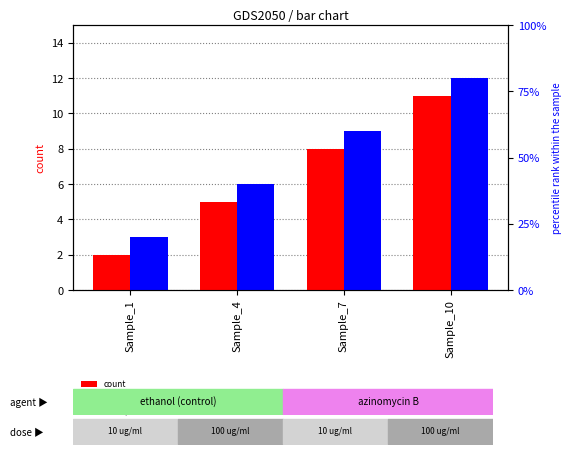

At which category does the chart reach its minimum across all series?

Sample_1